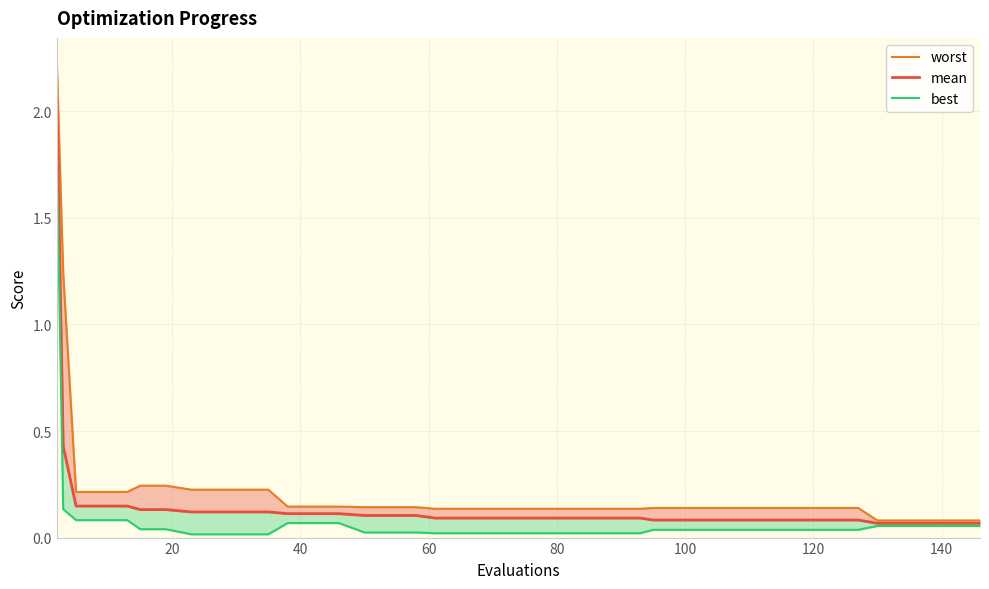

What is the value of the mean point at the 29th from the left?

0.1